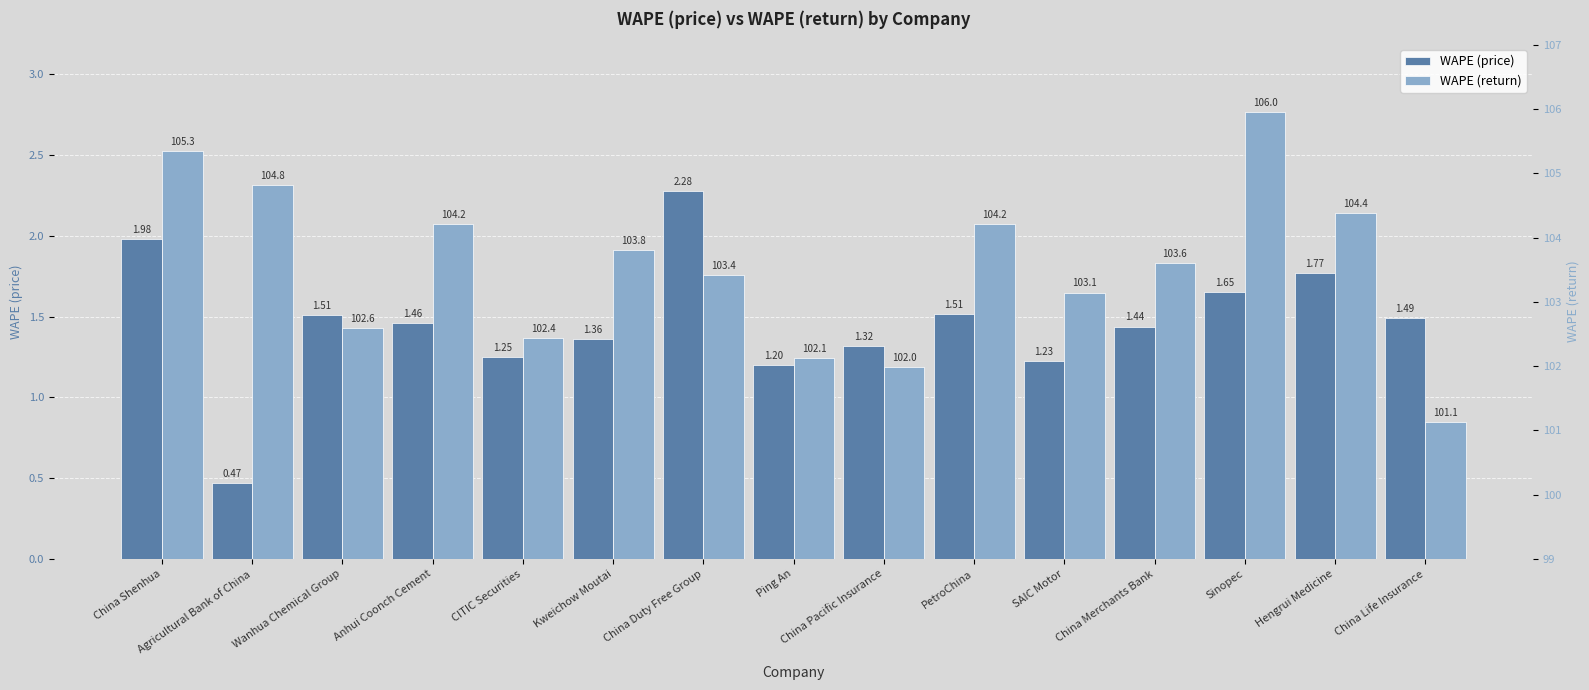

At which label does WAPE (price) first exceed 1?

China Shenhua